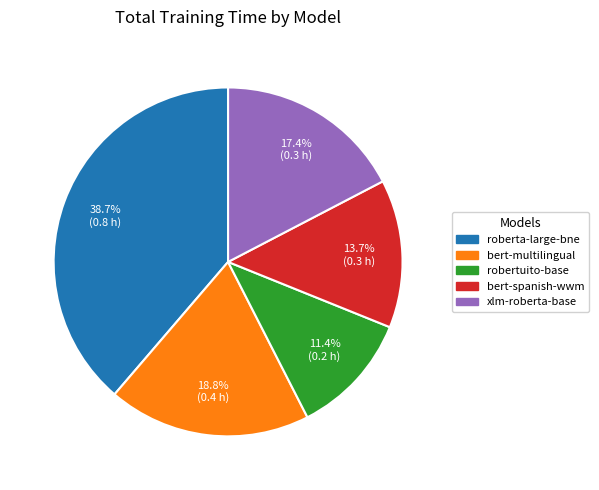

How many segments does this pie chart have?

5